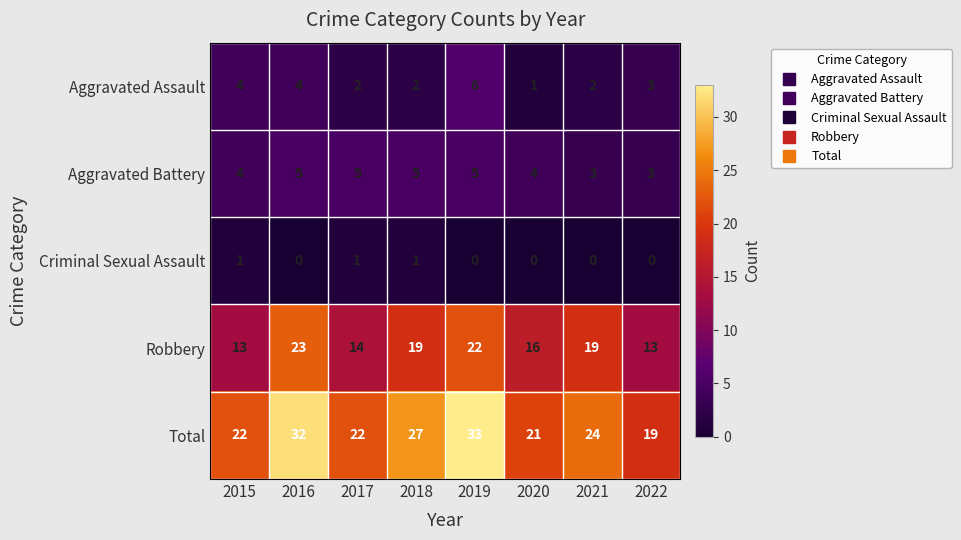

How many categories are shown in the chart?

8